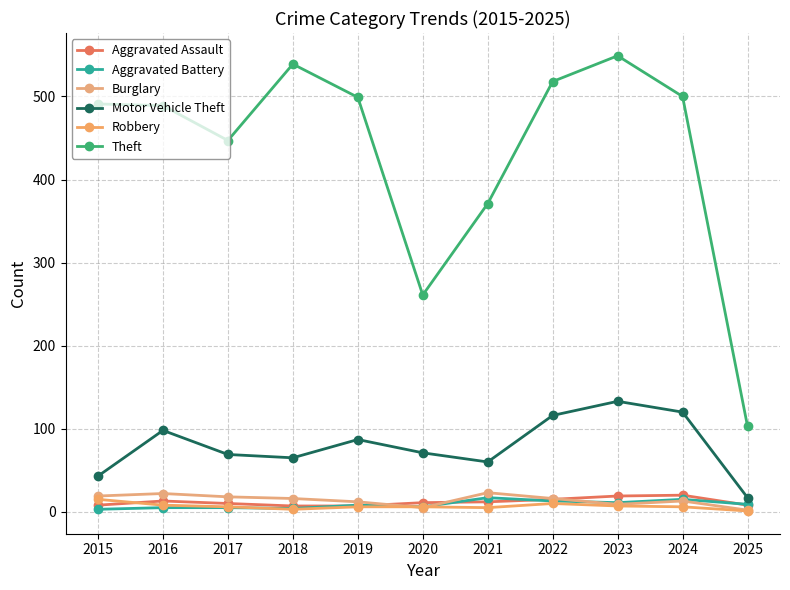

What is the total value across all series at 2025?

140